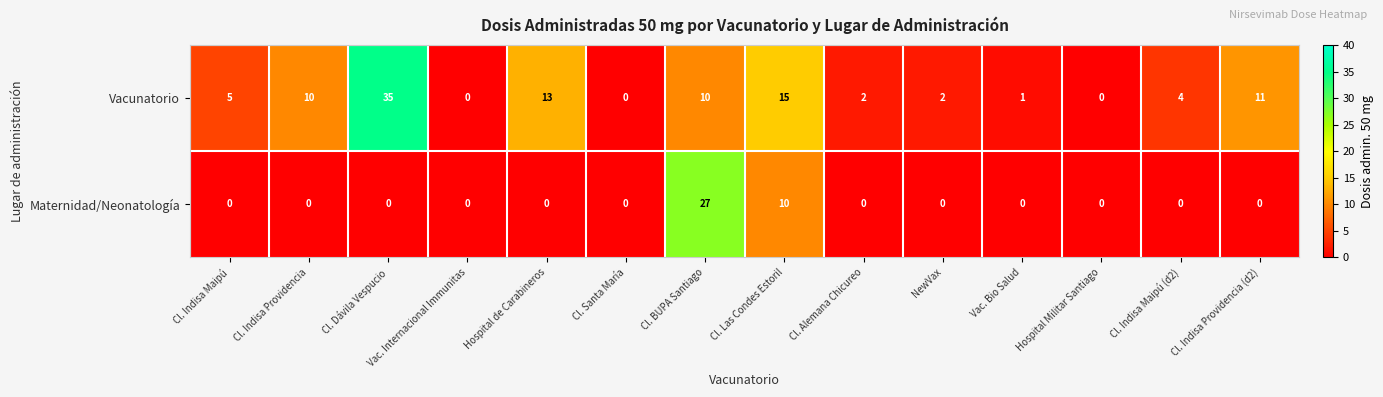

Rank the series by their maximum value, from lowest to highest.

Maternidad/Neonatología, Vacunatorio